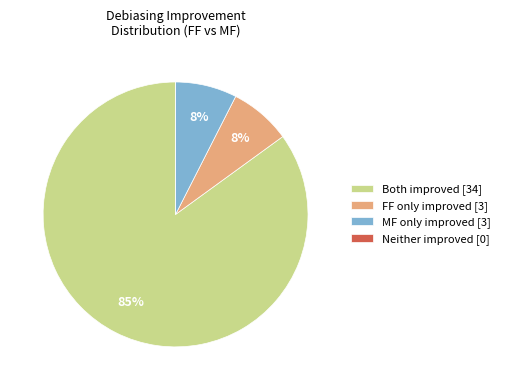

What is the majority slice?

Both improved [34]